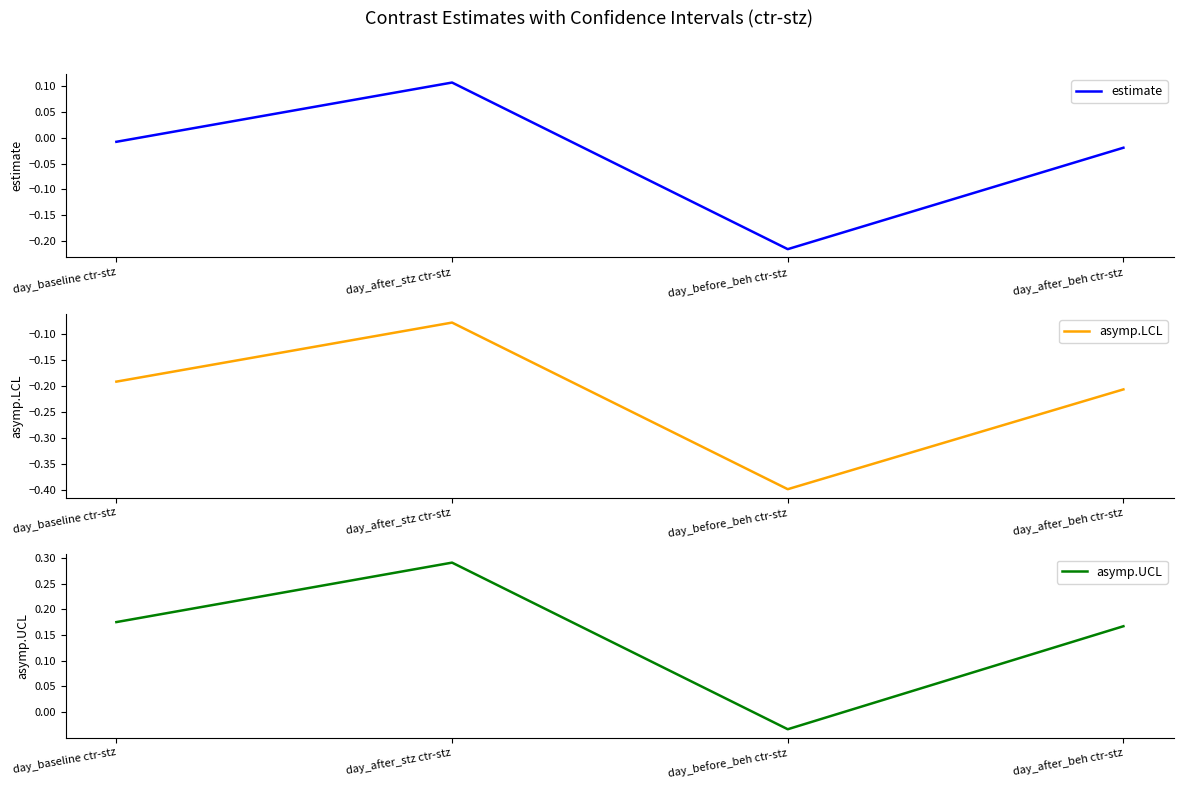

Reading left to right, list all the values displayed in this chart.

estimate: -0.0	0.1	-0.2	-0.0
asymp.LCL: -0.2	-0.1	-0.4	-0.2
asymp.UCL: 0.2	0.3	-0.0	0.2